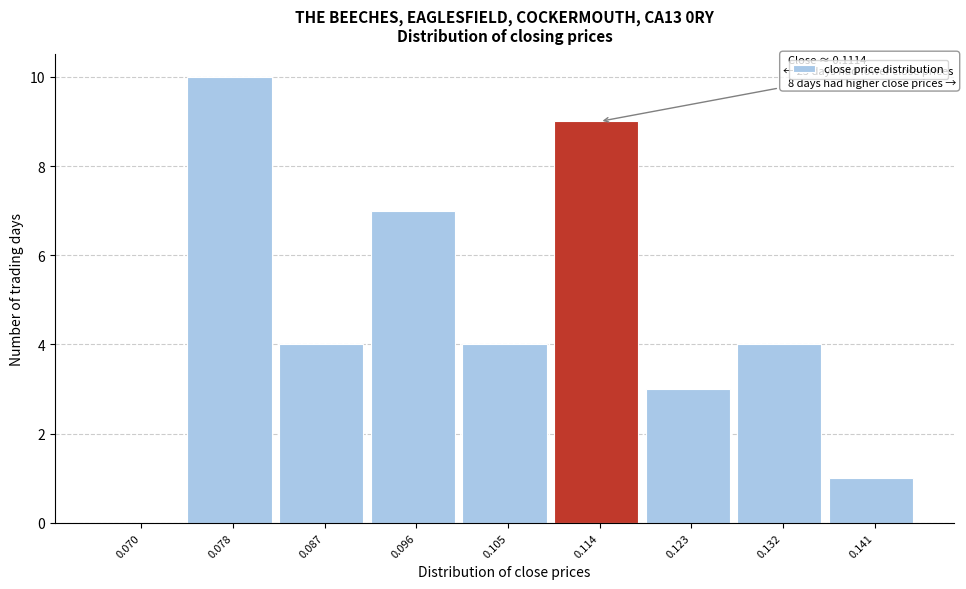

Which range on the x-axis has the tallest bar?

0.074 to 0.083